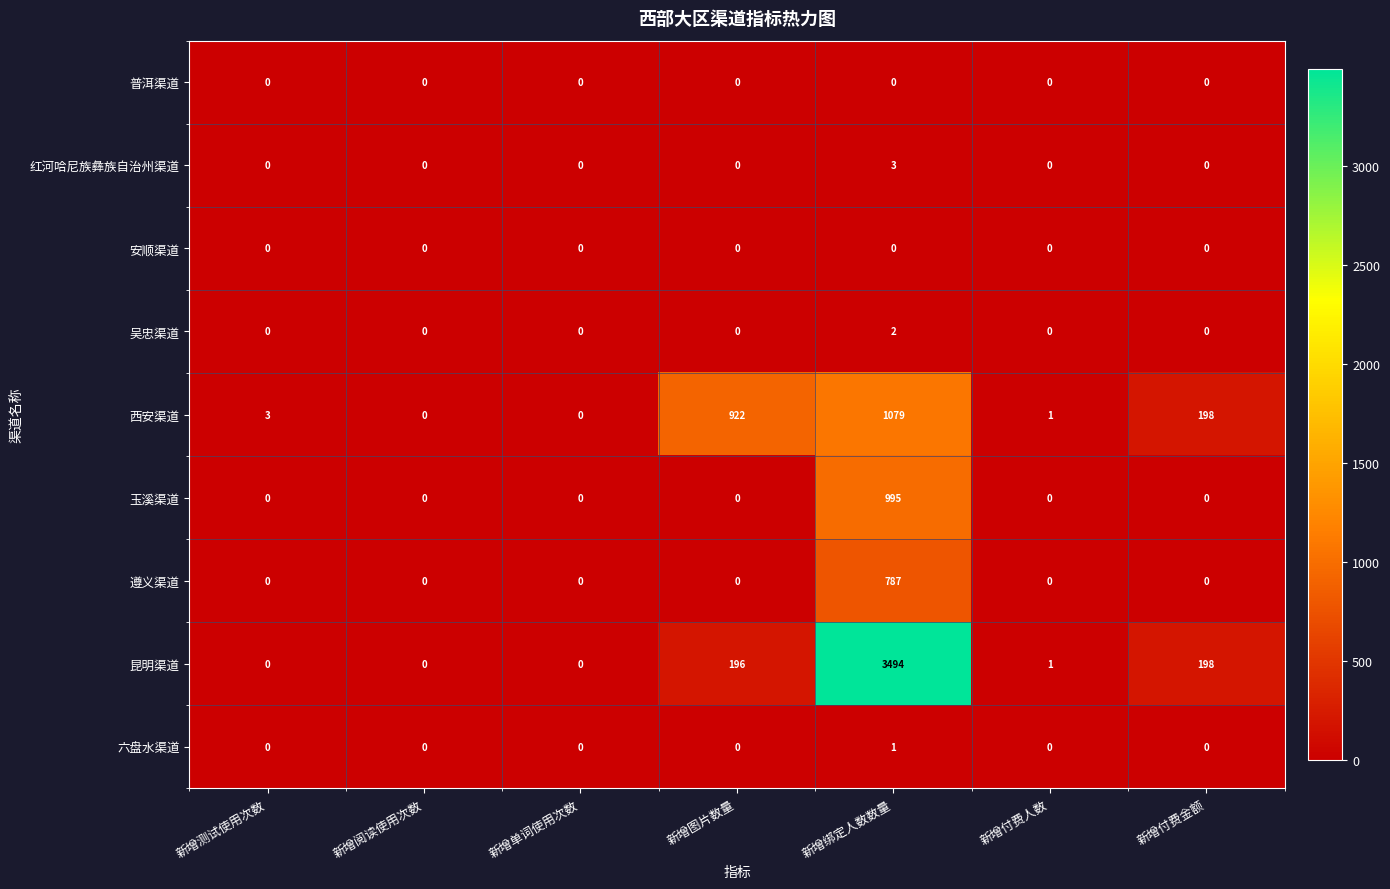

What is the total value across all series at 新增绑定人数数量?

6361